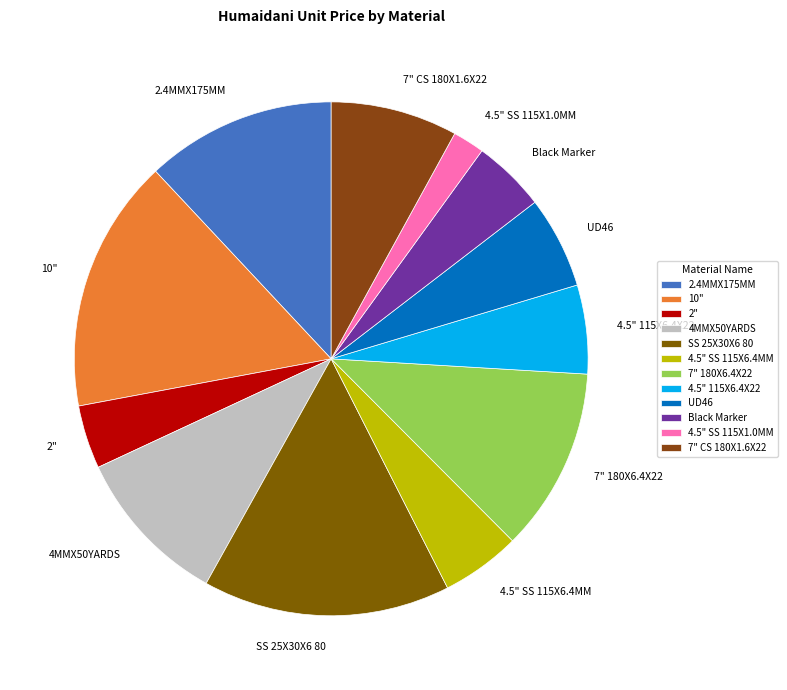

What is the ratio of the value at 2" to the value at 4.5" SS 115X6.4MM?

0.8